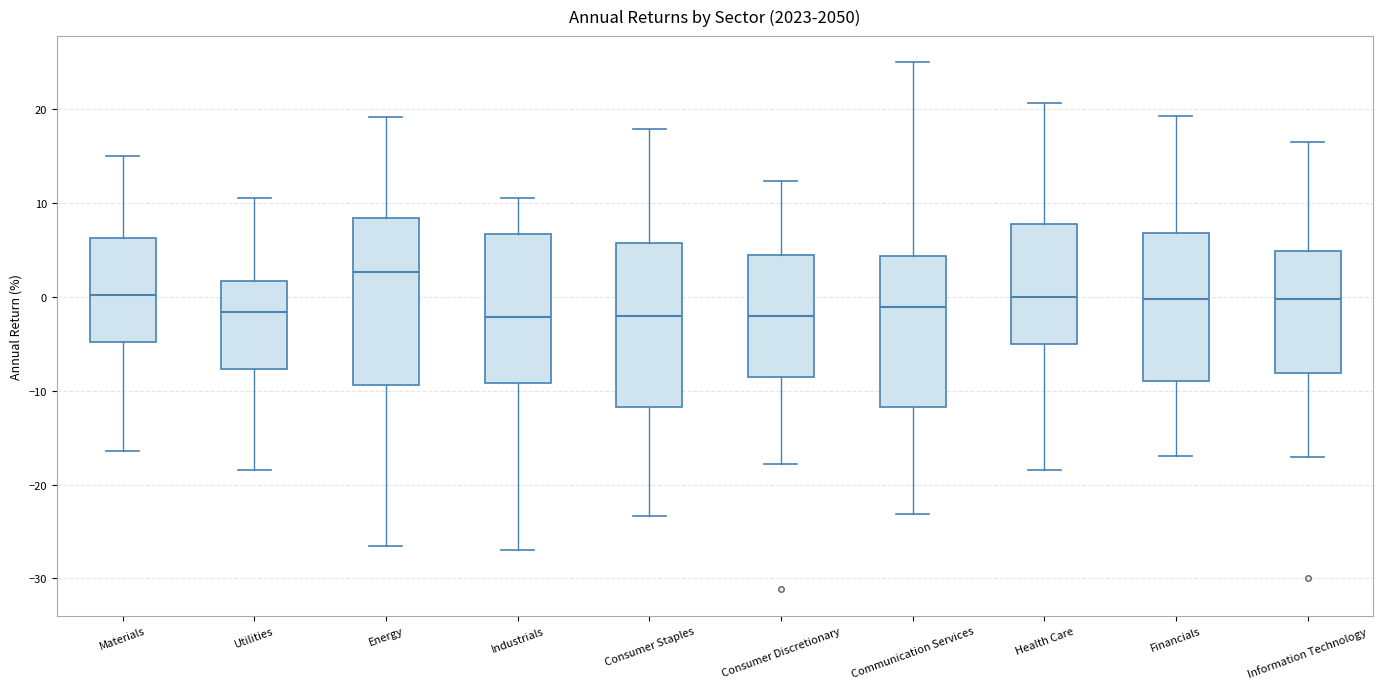

Where is the lower edge of the box for Consumer Discretionary on the y-axis? The values are not printed on the chart, so give them approximately, as read against the axis.

-8